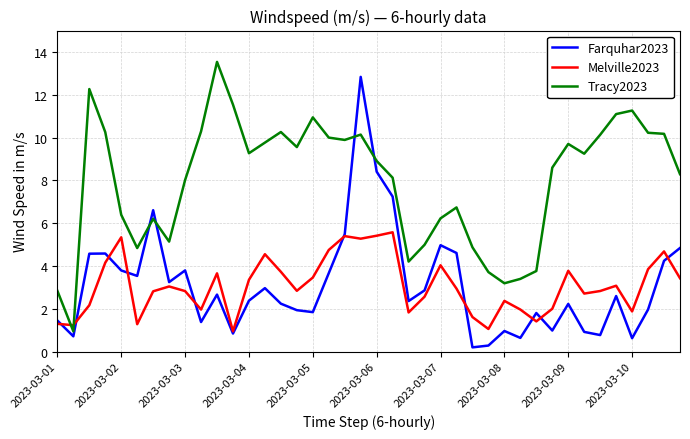

Which series has the largest total across all categories?

Tracy2023